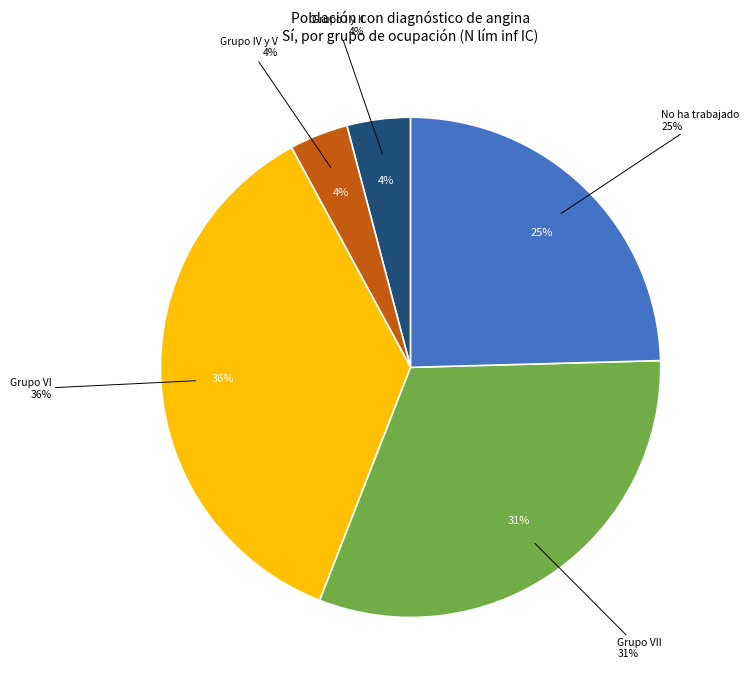

Which category has the biggest portion of the pie?

Grupo VI